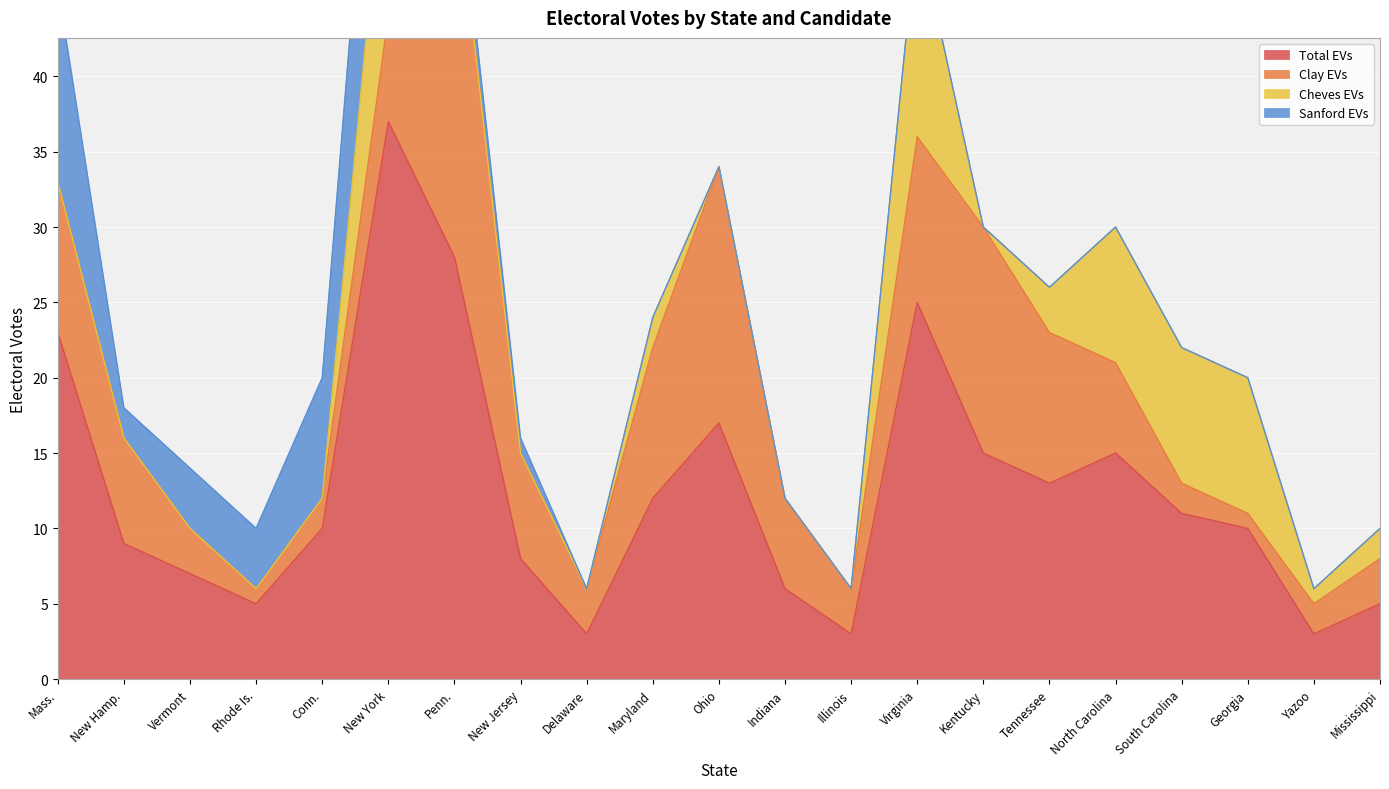

True or false: Sanford EVs and Cheves EVs intersect in this chart.

False